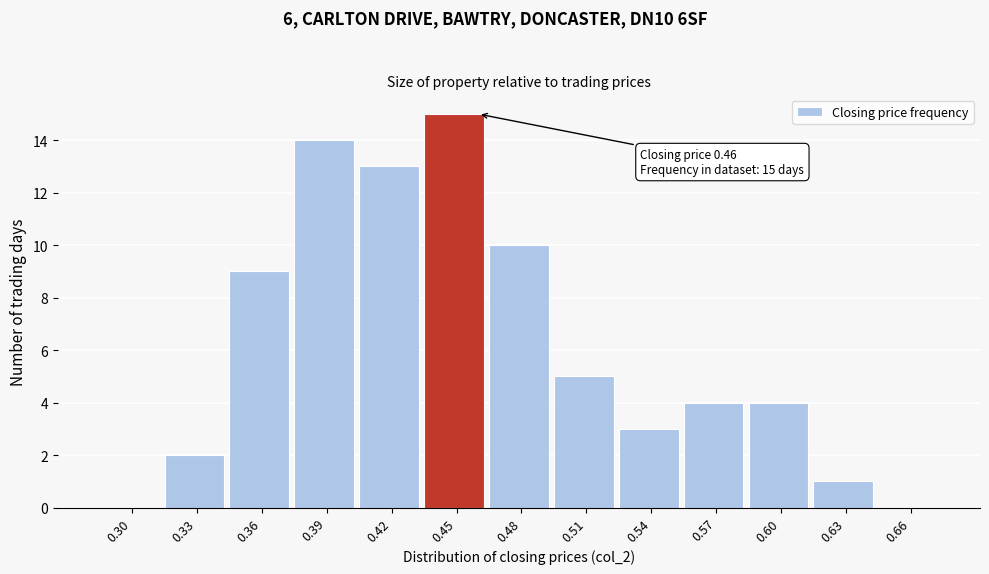

Reading right to left, list all the values displayed in this chart.

0.66=0	0.63=1	0.60=4	0.57=4	0.54=3	0.51=5	0.48=10	0.45=15	0.42=13	0.39=14	0.36=9	0.33=2	0.30=0